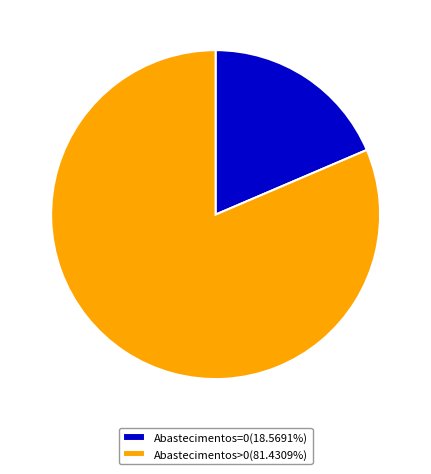

How many slices are in this pie chart?

2